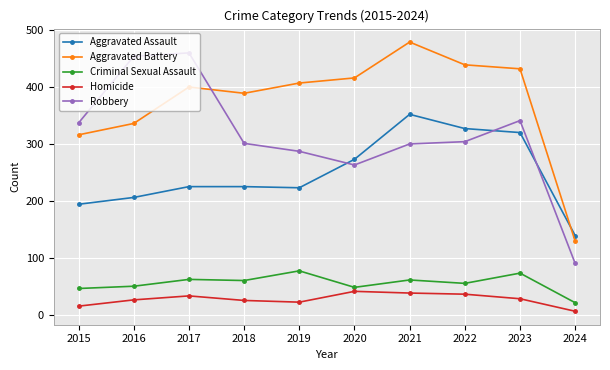

Where is the first local minimum for Robbery?

2020